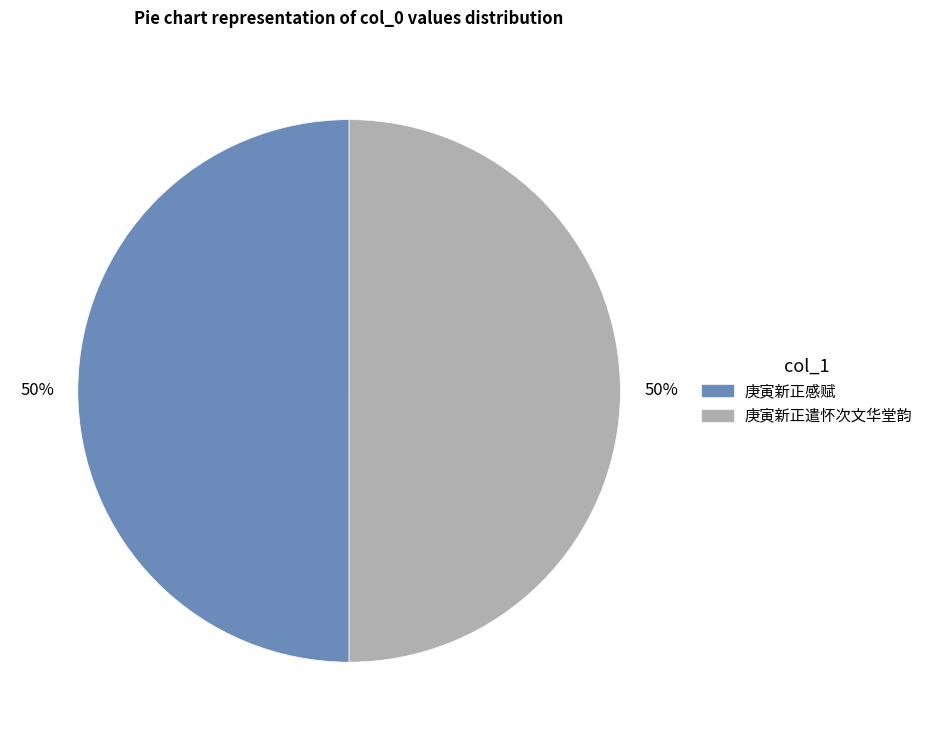

Approximately how many times larger is the value at 庚寅新正感赋 compared to 庚寅新正遣怀次文华堂韵?

1.0